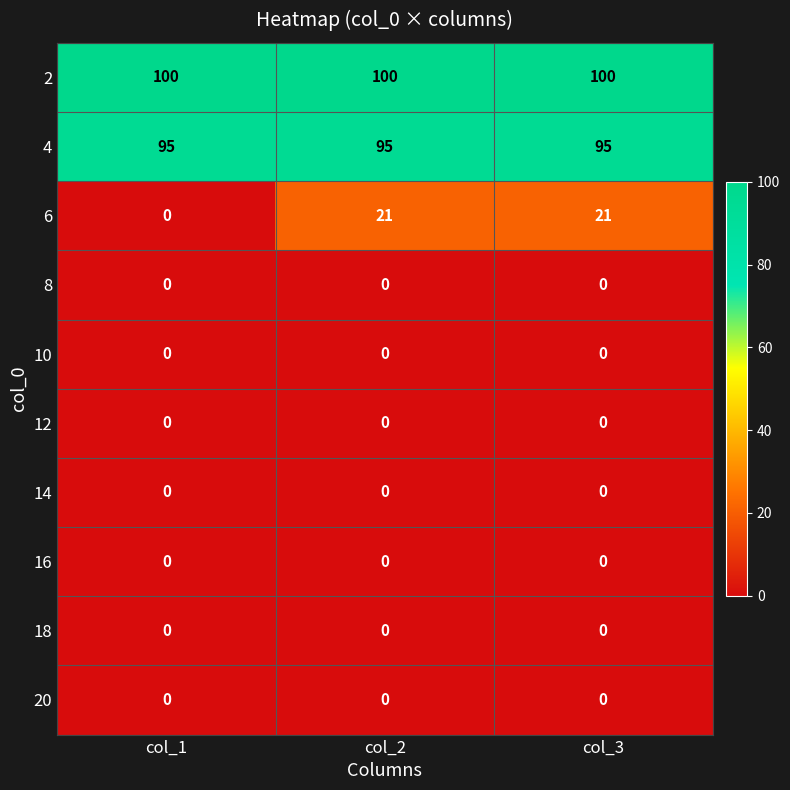

Reading left to right, list all the values displayed in this chart.

2: col_1=100	col_2=100	col_3=100
4: col_1=95	col_2=95	col_3=95
6: col_1=0	col_2=21	col_3=21
8: col_1=0	col_2=0	col_3=0
10: col_1=0	col_2=0	col_3=0
12: col_1=0	col_2=0	col_3=0
14: col_1=0	col_2=0	col_3=0
16: col_1=0	col_2=0	col_3=0
18: col_1=0	col_2=0	col_3=0
20: col_1=0	col_2=0	col_3=0